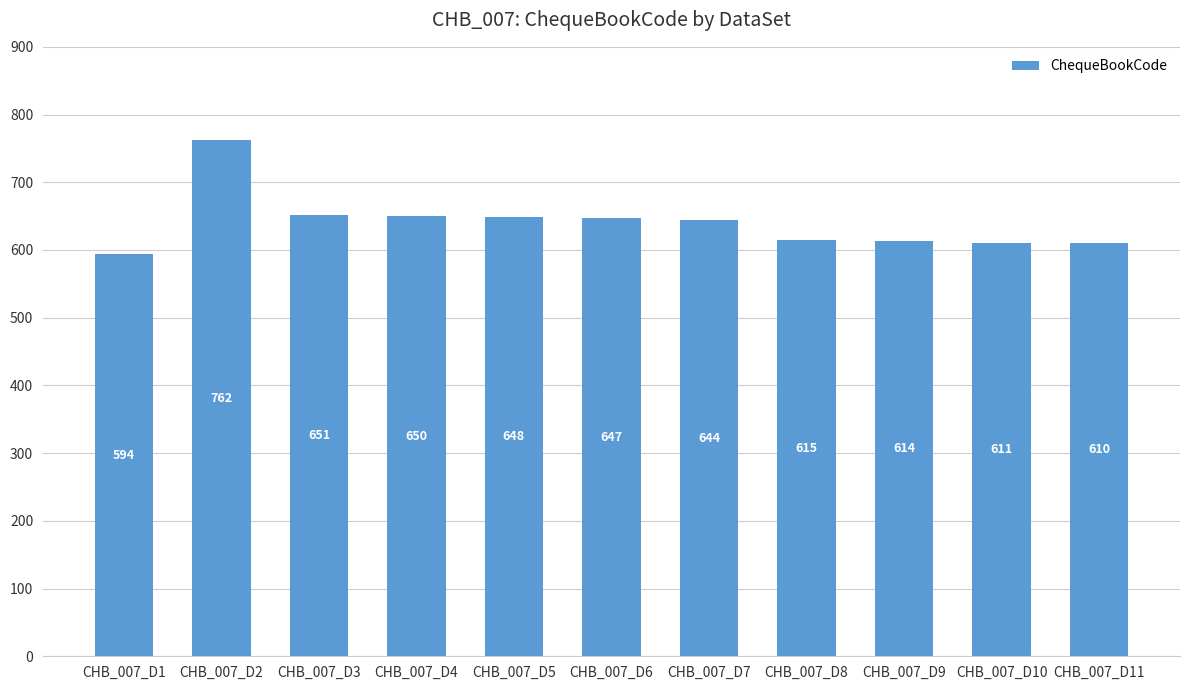

Read the value at CHB_007_D9, to the nearest 5.

615